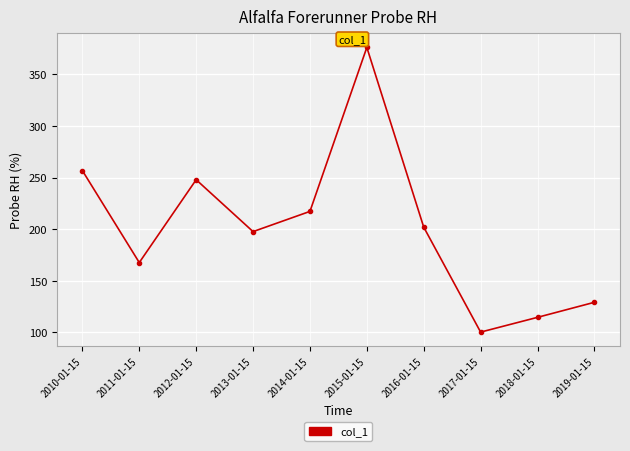

True or false: the data has more than 2 interior local peaks.

False